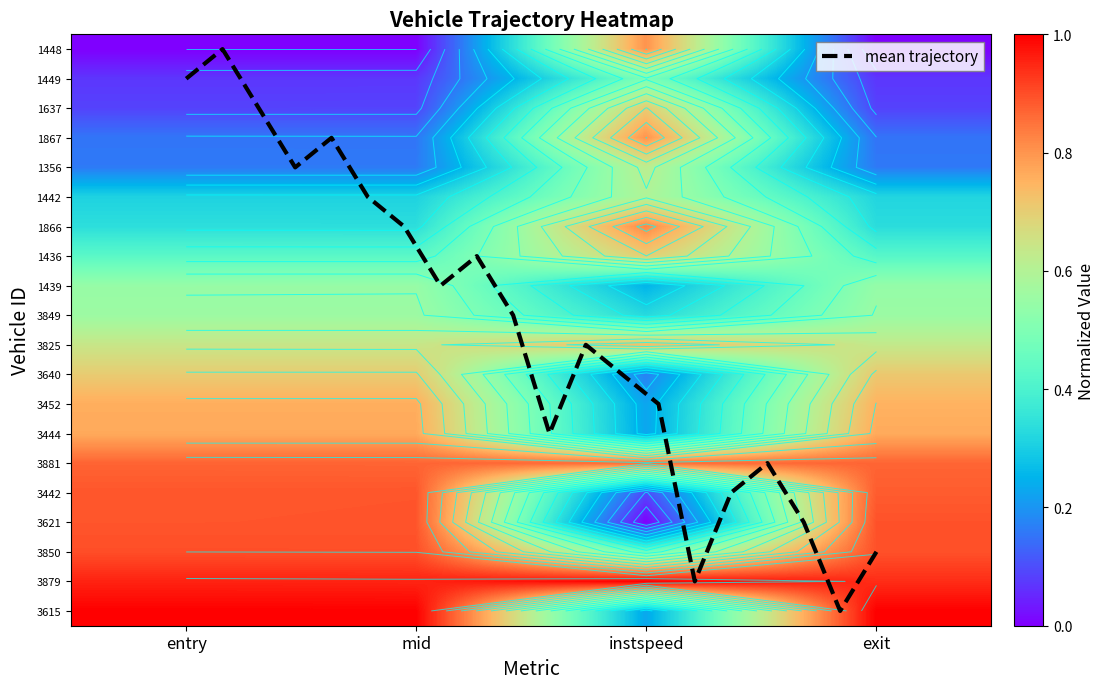

At which label does 3442 reach its minimum?

instspeed